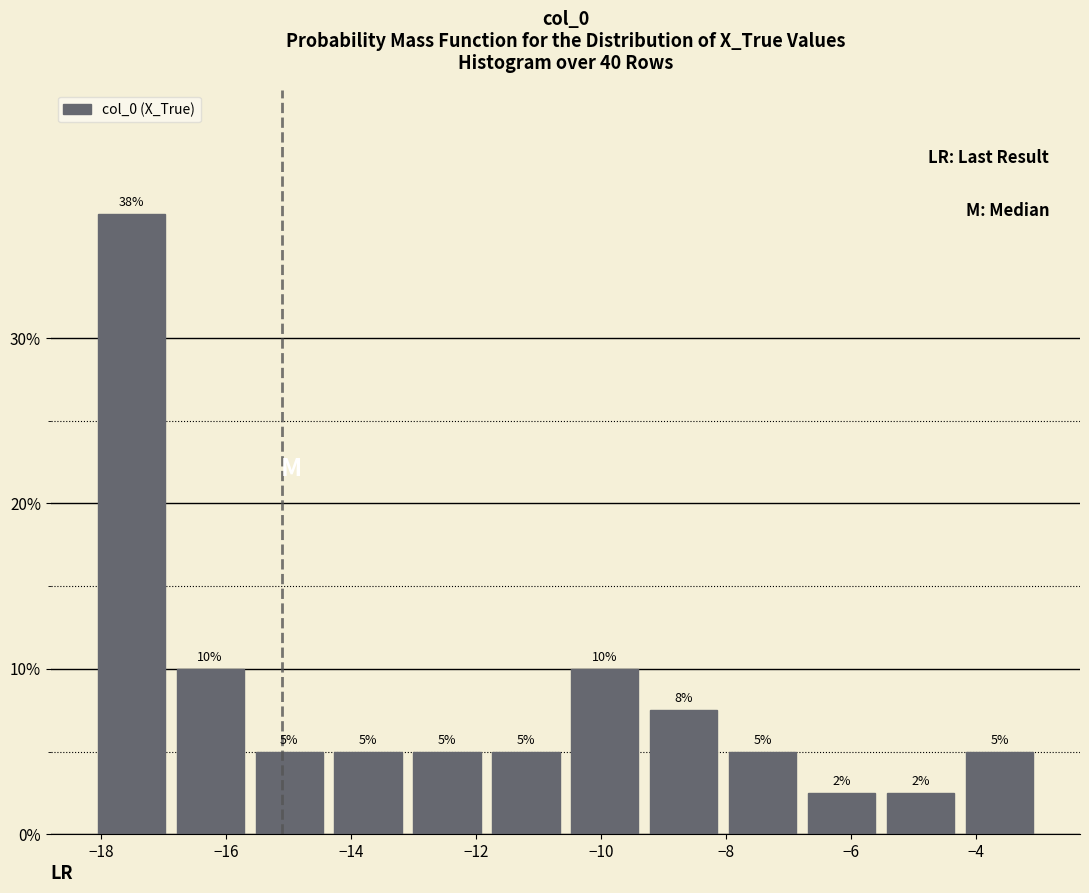

Over which range of the x-axis is the bar tallest?

-18.2 to -16.8